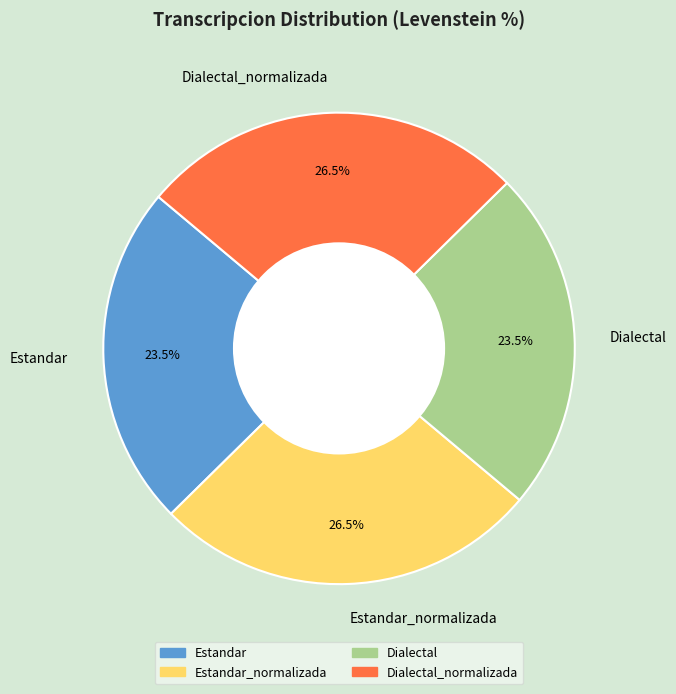

Combined, what portion of the pie is Dialectal_normalizada and Estandar?

50.0%